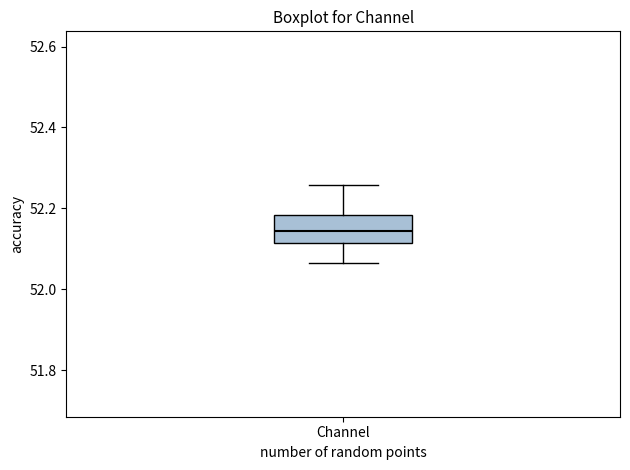

Transcribe this box plot: give where the median line is, the range the box spans, and where the two whiskers end, as read against the y-axis. The values are not printed on the chart, so give them approximately, as read against the axis.

median 52.14, box 52.12 to 52.18, whiskers 52.06 to 52.26